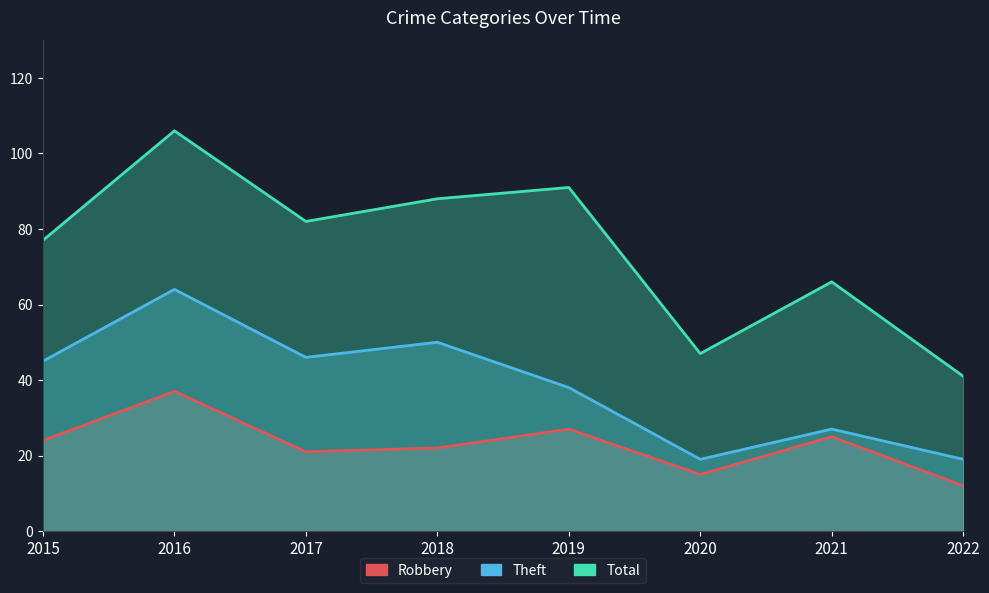

Reading right to left, transcribe all the data shown in this chart.

Robbery: 2022=12	2021=25	2020=15	2019=27	2018=22	2017=21	2016=37	2015=24
Theft: 2022=19	2021=27	2020=19	2019=38	2018=50	2017=46	2016=64	2015=45
Total: 2022=41	2021=66	2020=47	2019=91	2018=88	2017=82	2016=106	2015=77